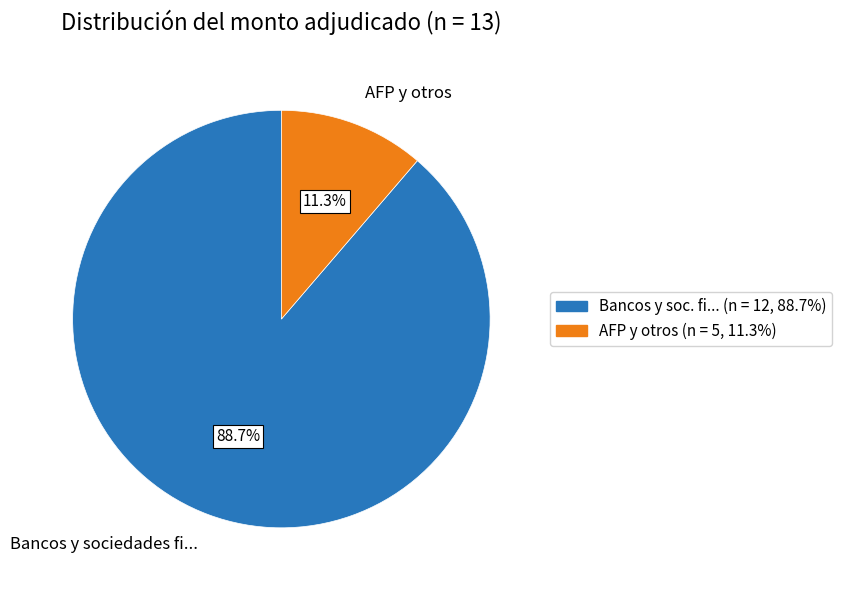

Which slice represents more than half of the pie?

Bancos y sociedades fi...